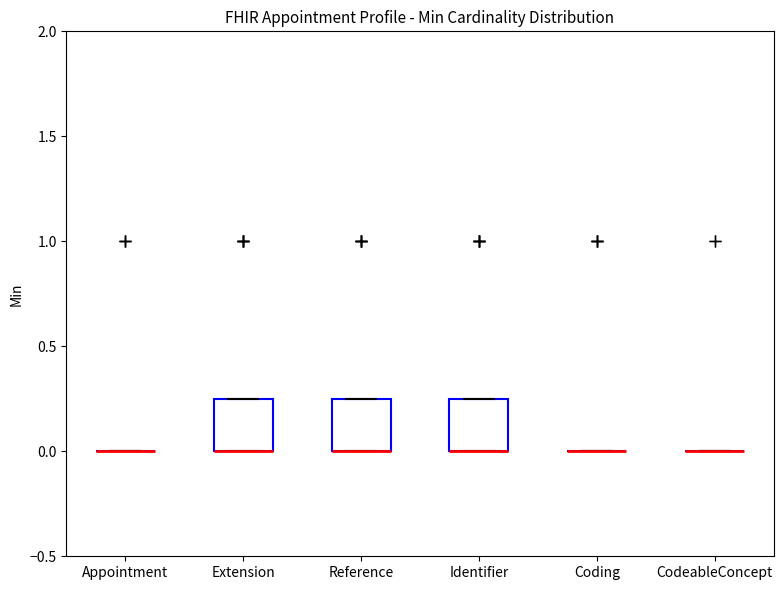

Reading left to right, read every box against the y-axis: the position of its median line, the range the box covers, and the ends of its whiskers. The values are not printed on the chart, so give them approximately, as read against the axis.

Appointment: box collapsed to a line at 0.00, whiskers 0.00 to 0.00
Extension: median 0.00 (drawn on the box's lower edge), box 0.00 to 0.25, whiskers 0.00 to 0.25
Reference: median 0.00 (drawn on the box's lower edge), box 0.00 to 0.25, whiskers 0.00 to 0.25
Identifier: median 0.00 (drawn on the box's lower edge), box 0.00 to 0.25, whiskers 0.00 to 0.25
Coding: box collapsed to a line at 0.00, whiskers 0.00 to 0.00
CodeableConcept: box collapsed to a line at 0.00, whiskers 0.00 to 0.00